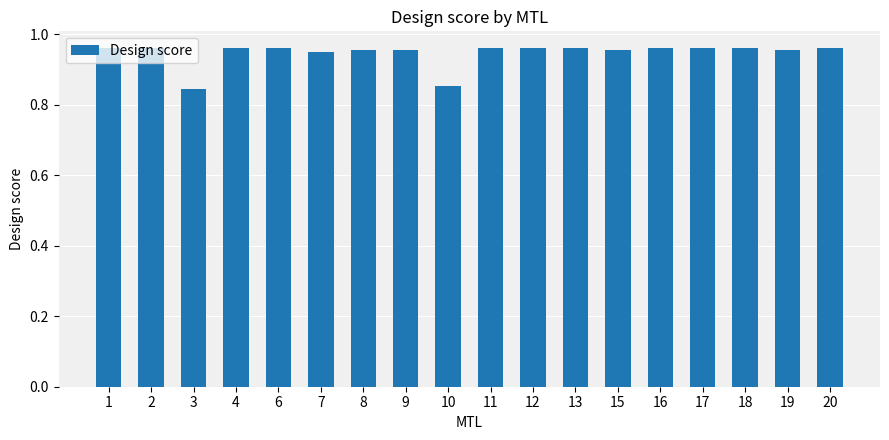

The chart shows a value of 1.3 at 16. True or false?

False